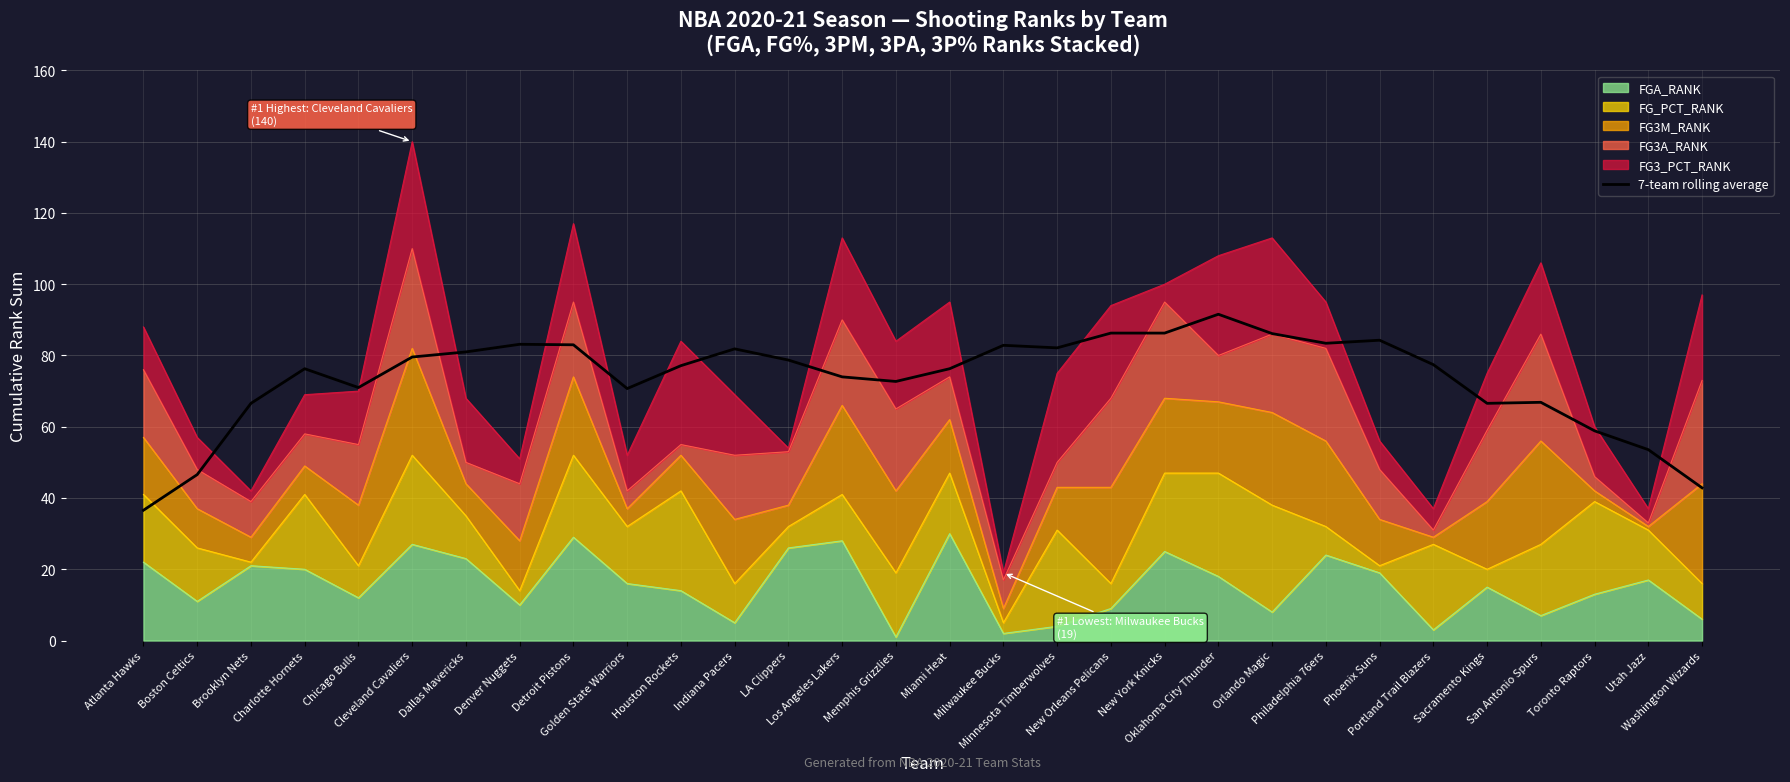

Where does the data first go above 77?

Cleveland Cavaliers